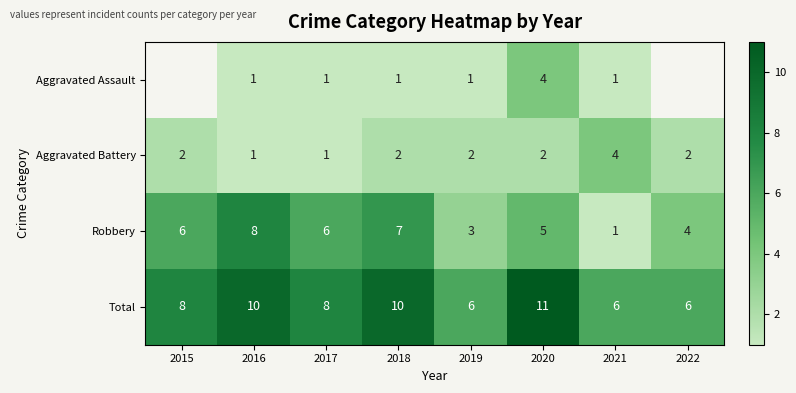

Count the number of categories in the chart.

8